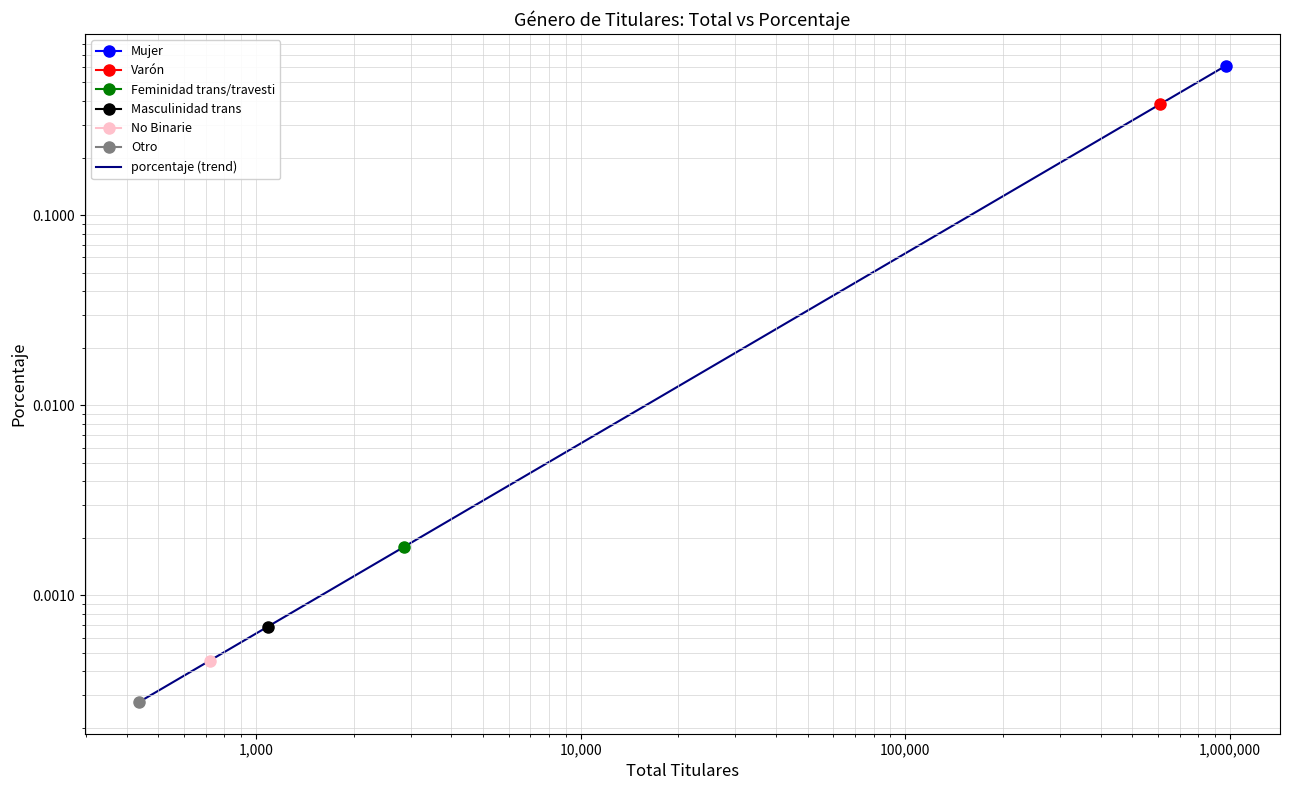

What is the difference between the maximum and minimum values?

0.6